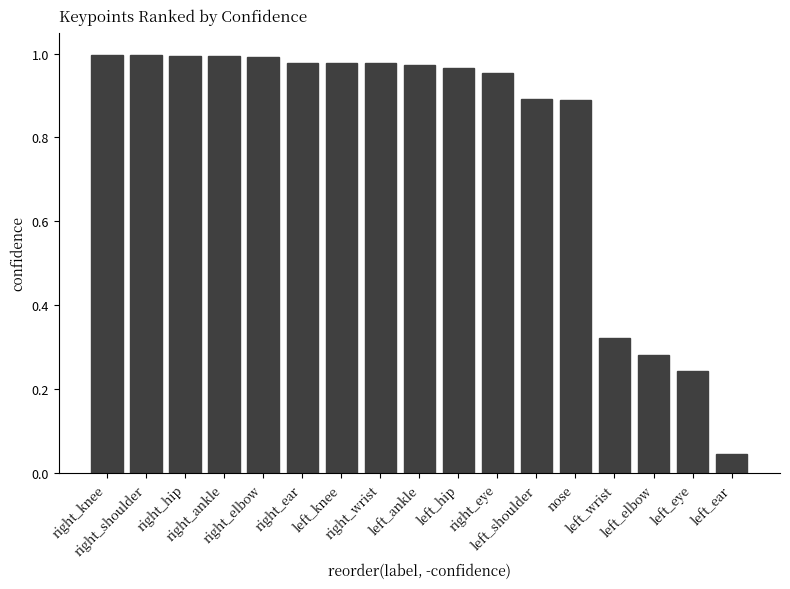

What is the sum of all values?

13.5